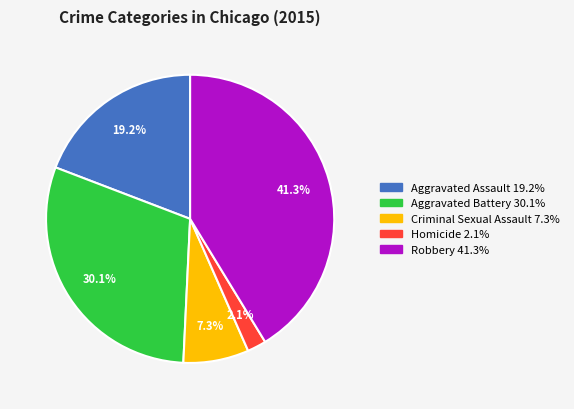

To the nearest percent, what is the average slice percentage?

20%